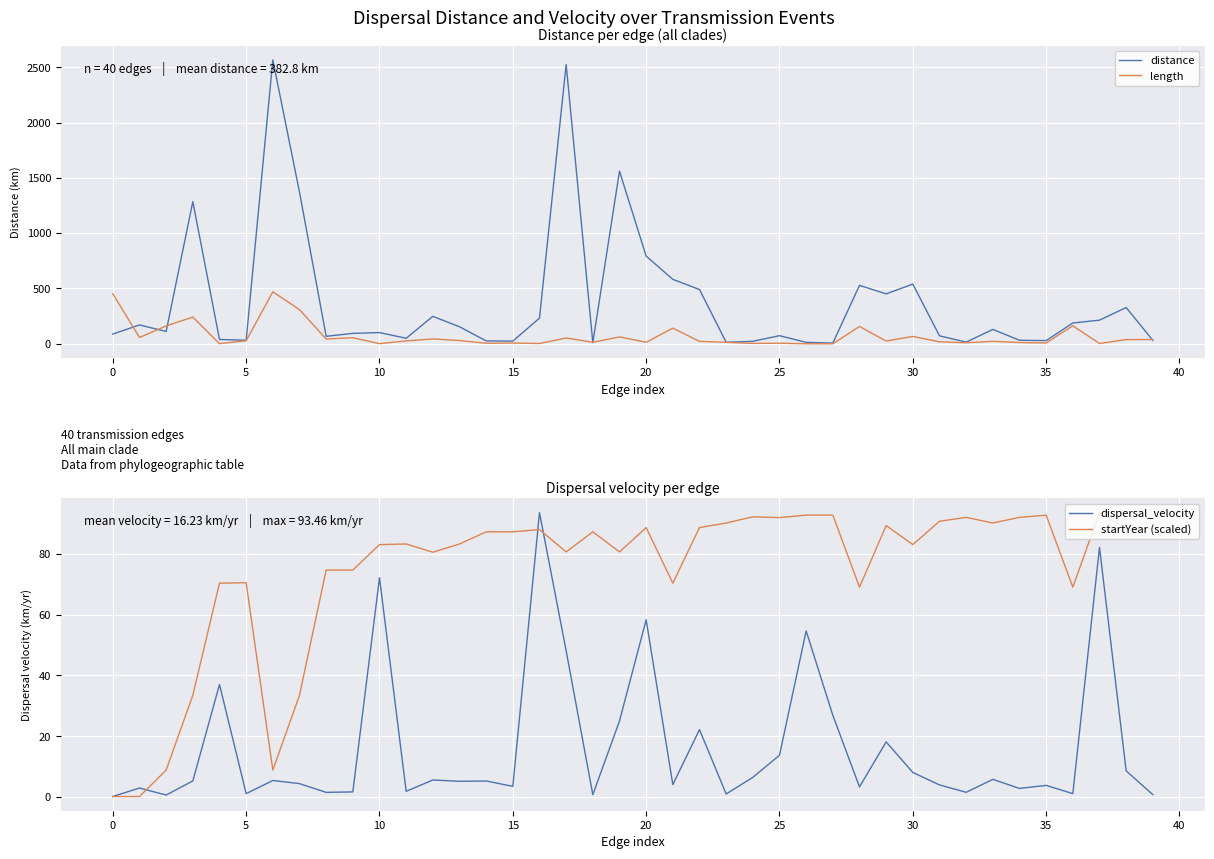

Which series ends up on top after the final intersection of startYear (scaled) and distance?

startYear (scaled)